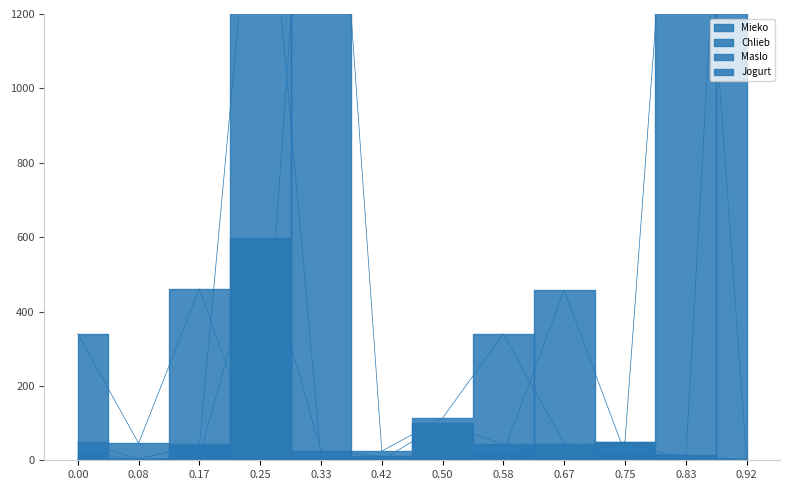

Rank the series by their average value, from lowest to highest.

Jogurt, Mieko, Maslo, Chlieb